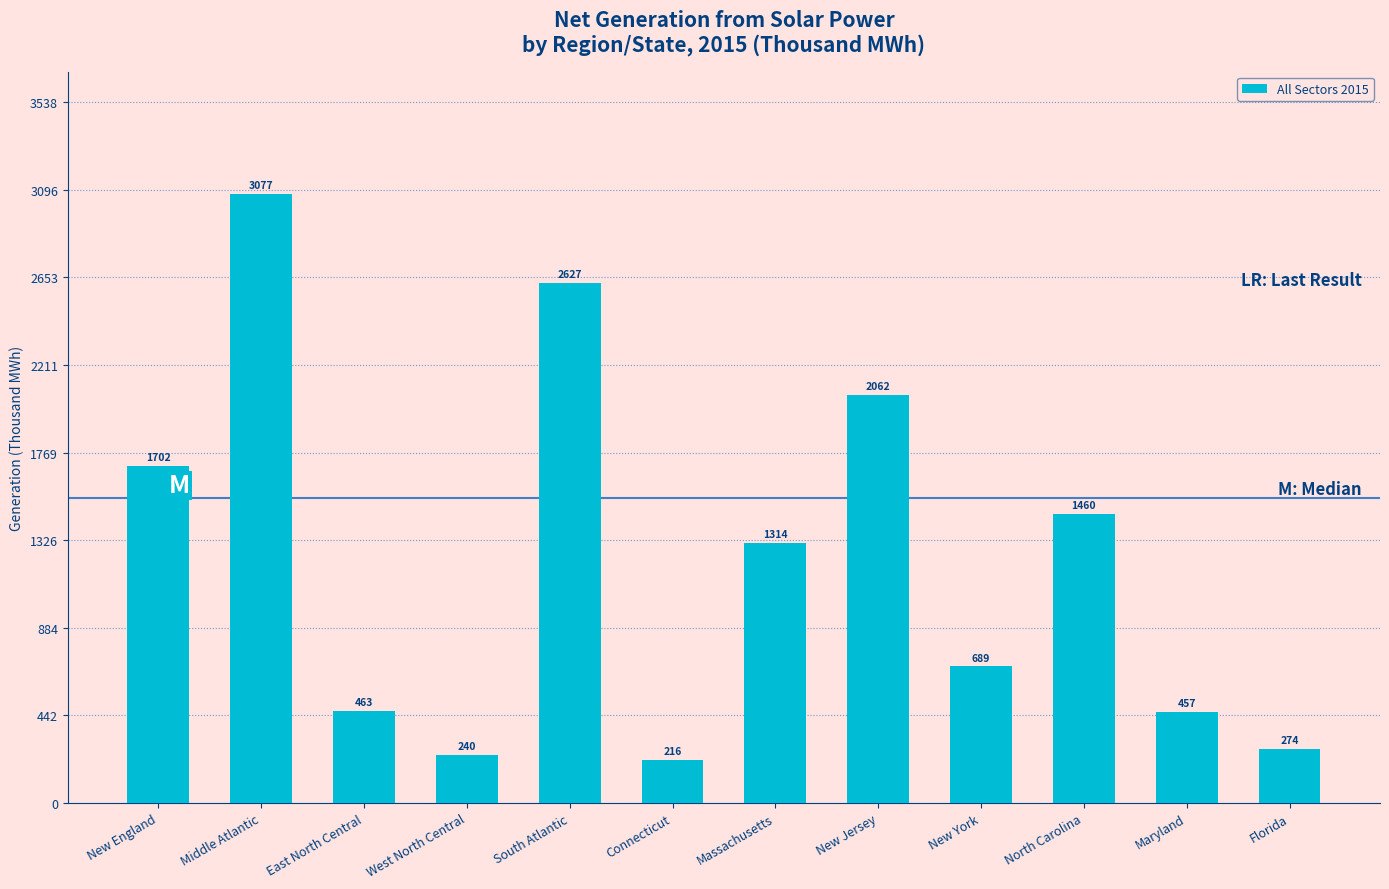

True or false: the data shows 2338 at New England.

False